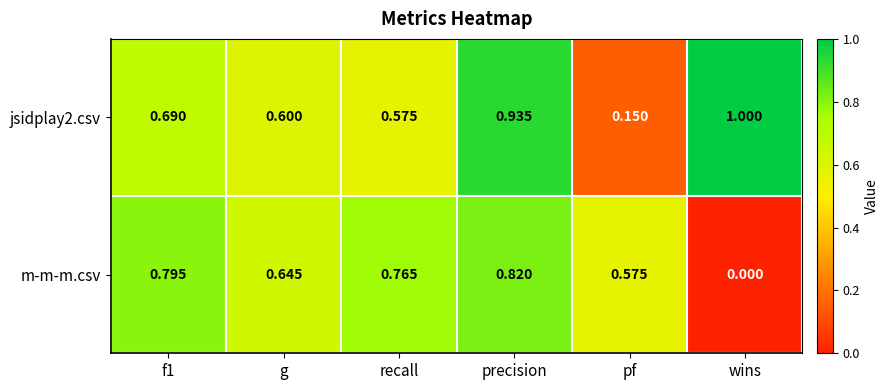

At which category is the sum across all series the highest?

precision